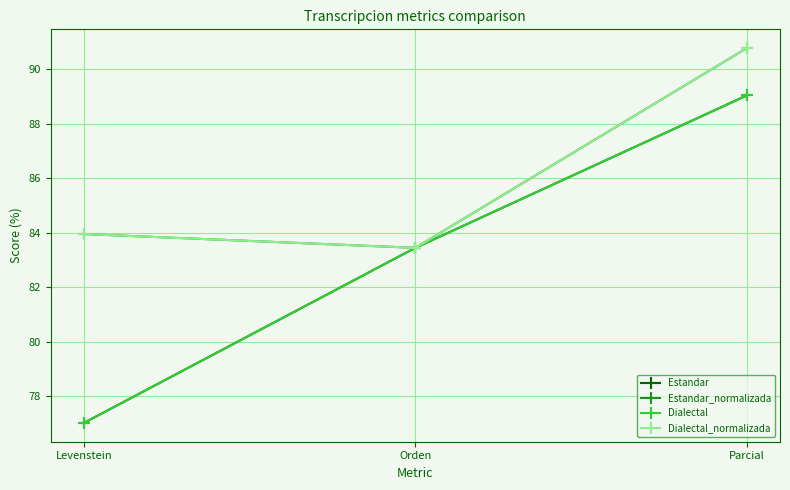

The Estandar series shows 123.2 at Parcial. True or false?

False